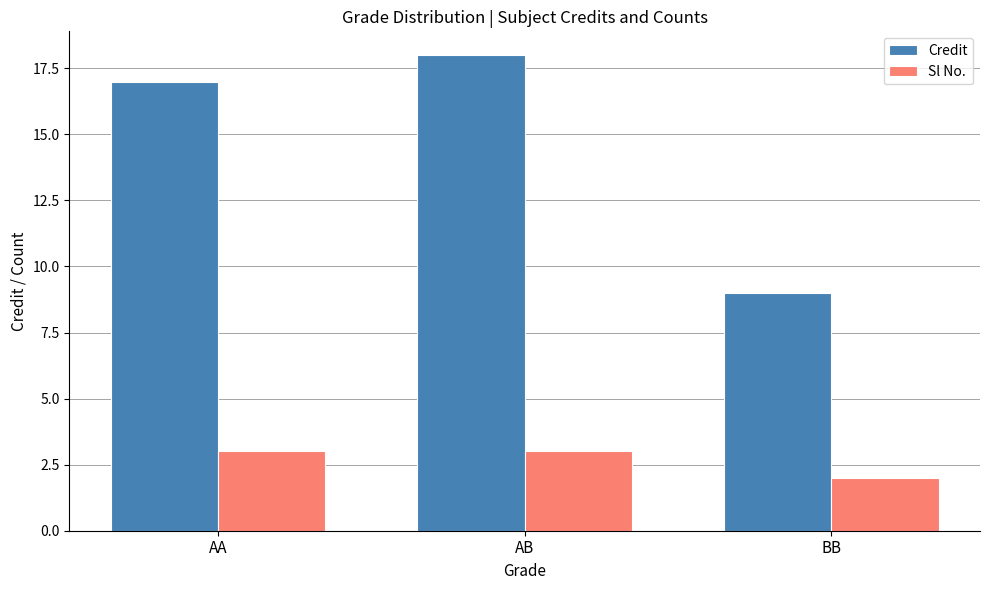

What value does the Credit series have at AB?

18